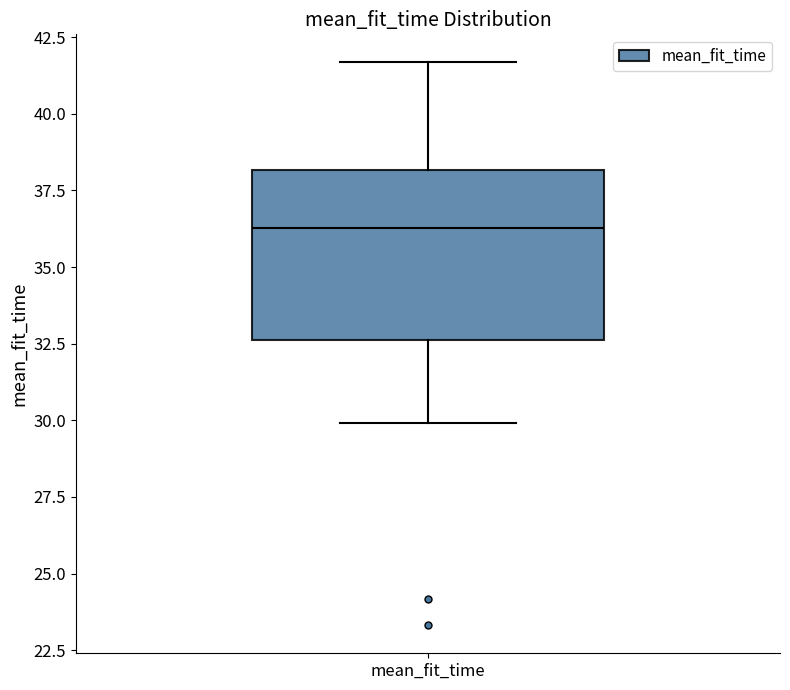

Read this box plot against the y-axis: the position of the median line, the range covered by the box, and the ends of both whiskers. The values are not printed on the chart, so give them approximately, as read against the axis.

median 36.5, box 32.5 to 38.0, whiskers 30.0 to 41.5